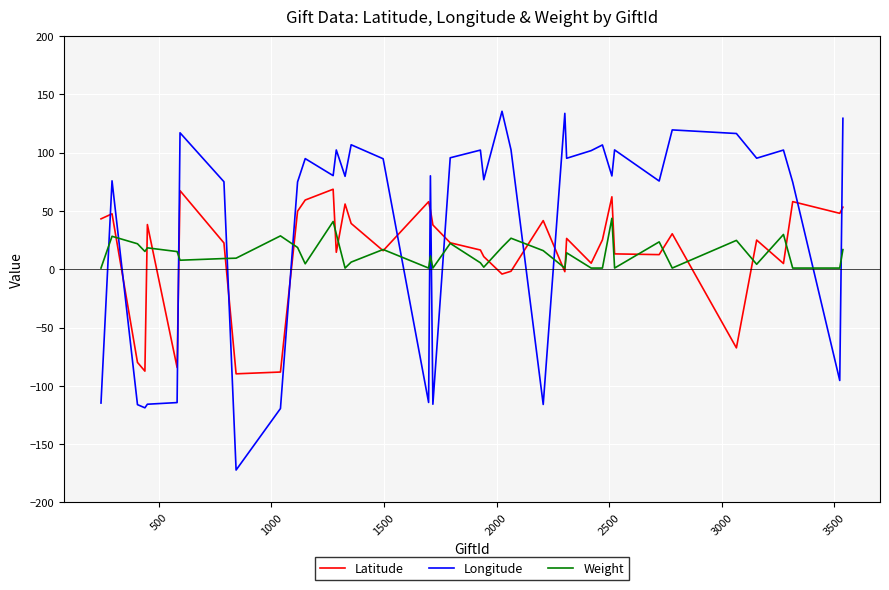

Which series has the largest total across all categories?

Longitude